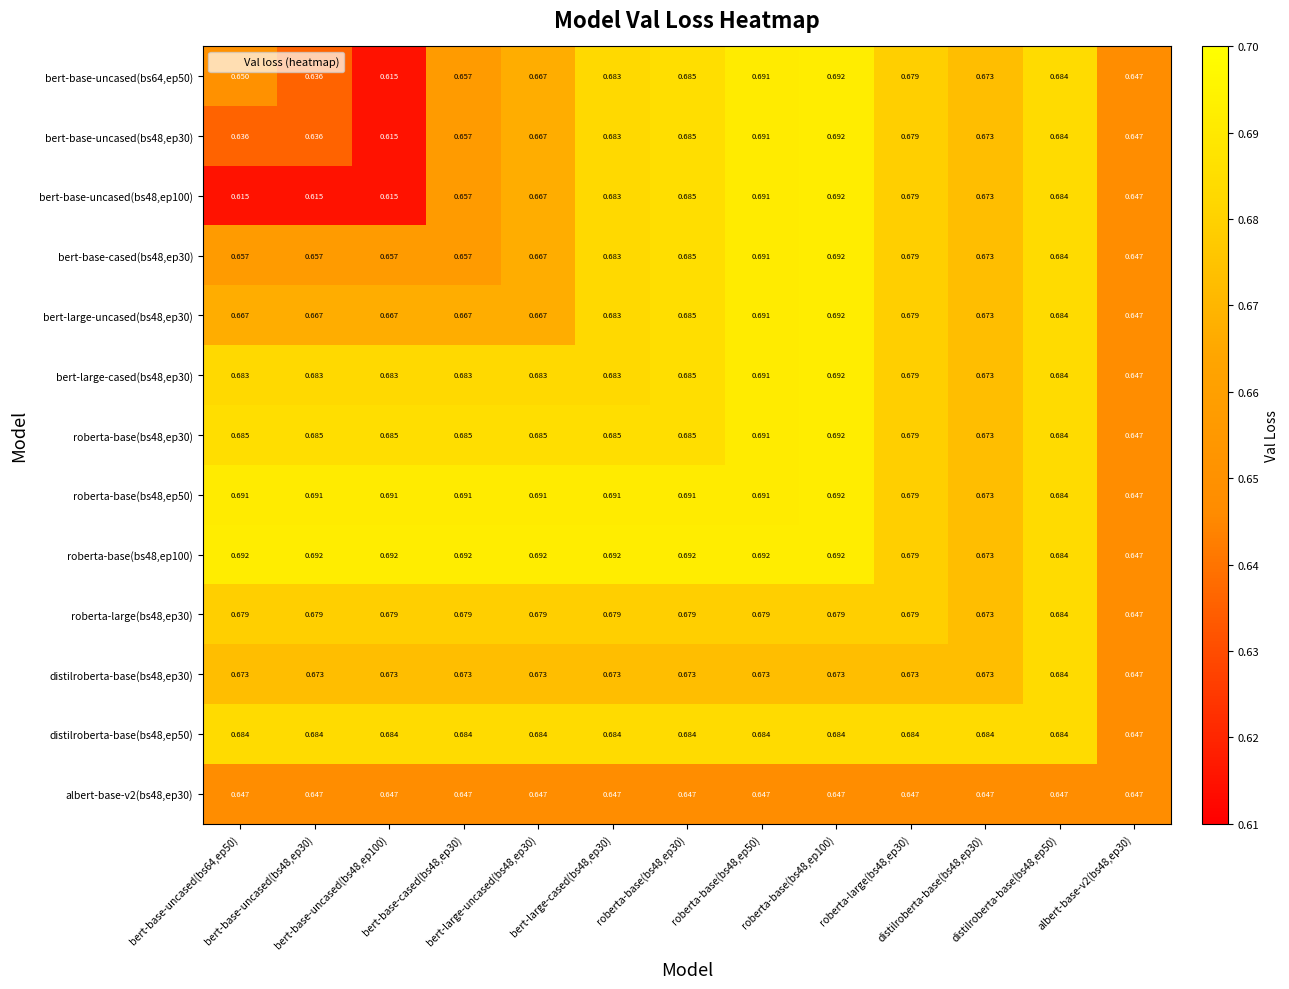

What is the spread (max minus min) of values at bert-base-uncased(bs48,ep30)?

0.1